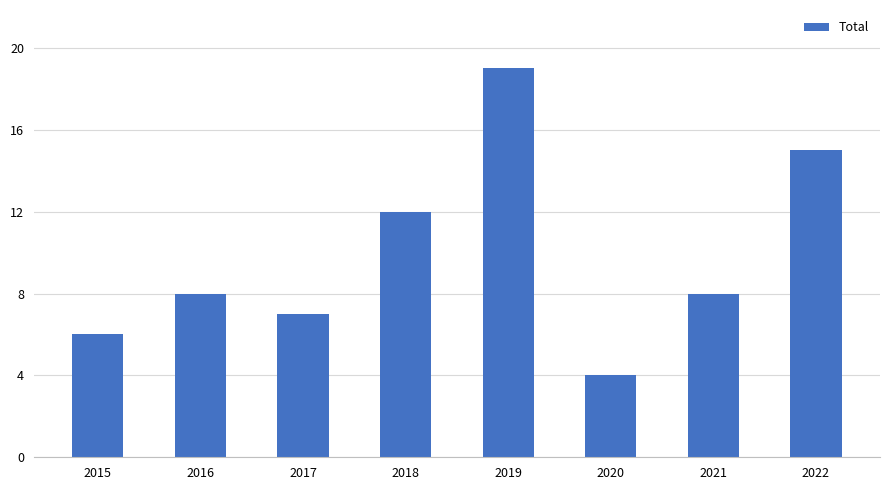

Is it true that the value at 2022 is 15?

True